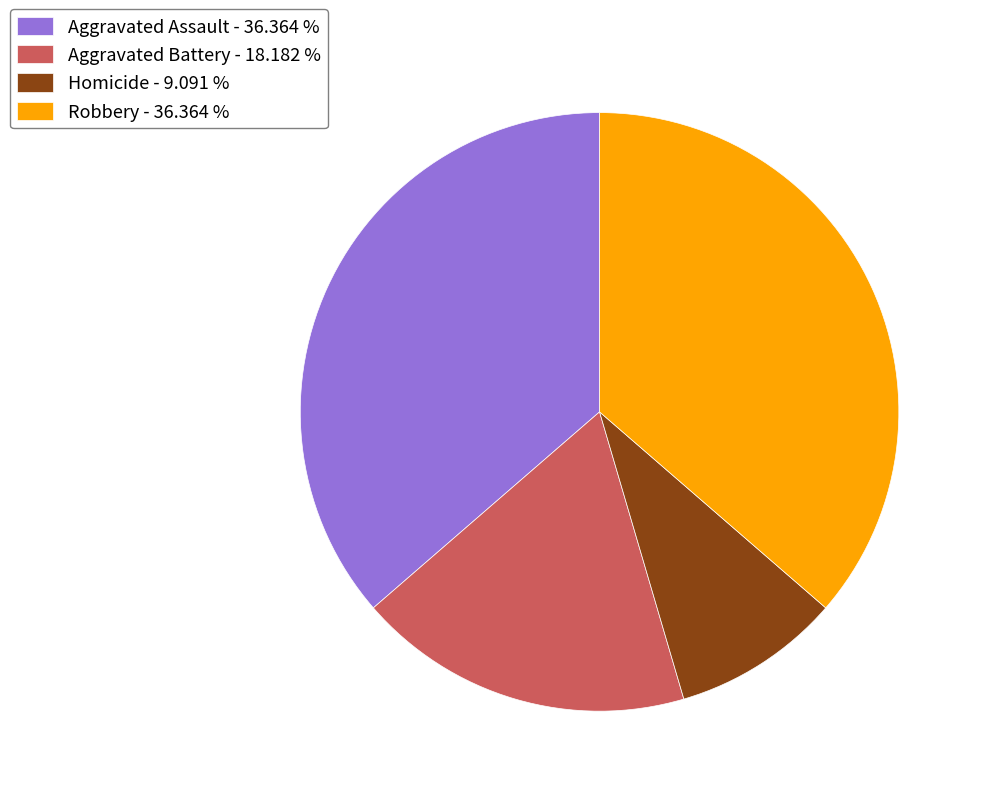

Is Aggravated Assault - 36.364 % the majority of the pie?

No